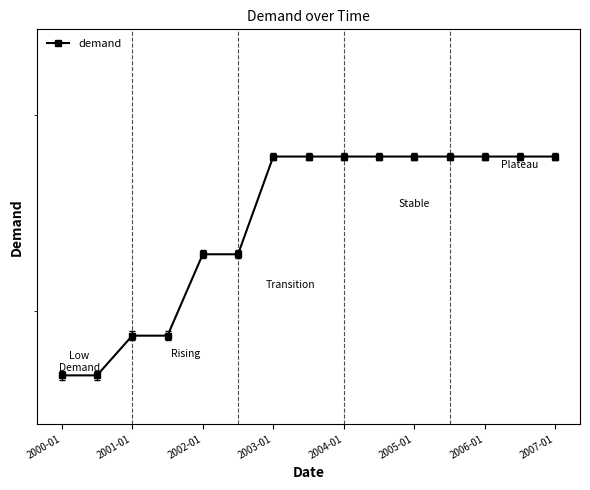

Where does the data first go above 5?

2002-01